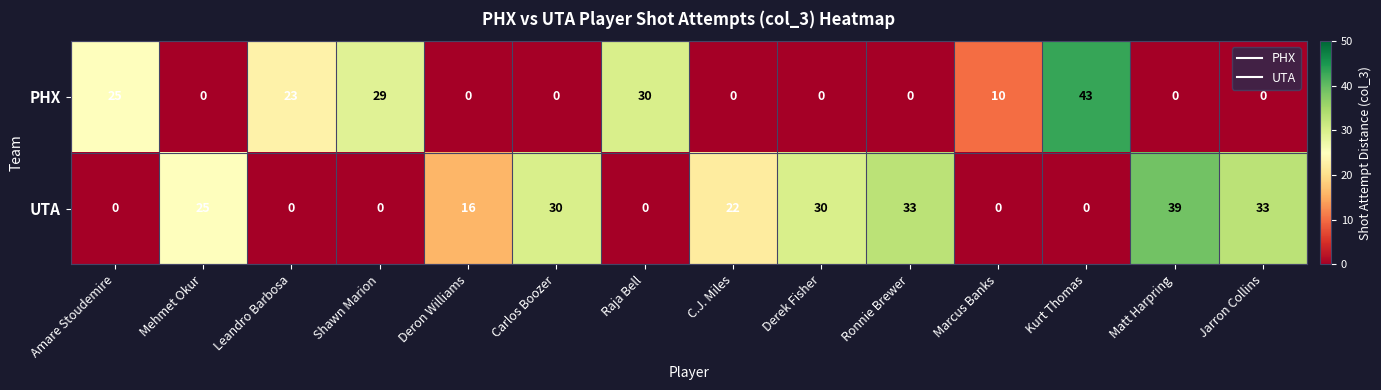

What is the average value of the PHX series?

11